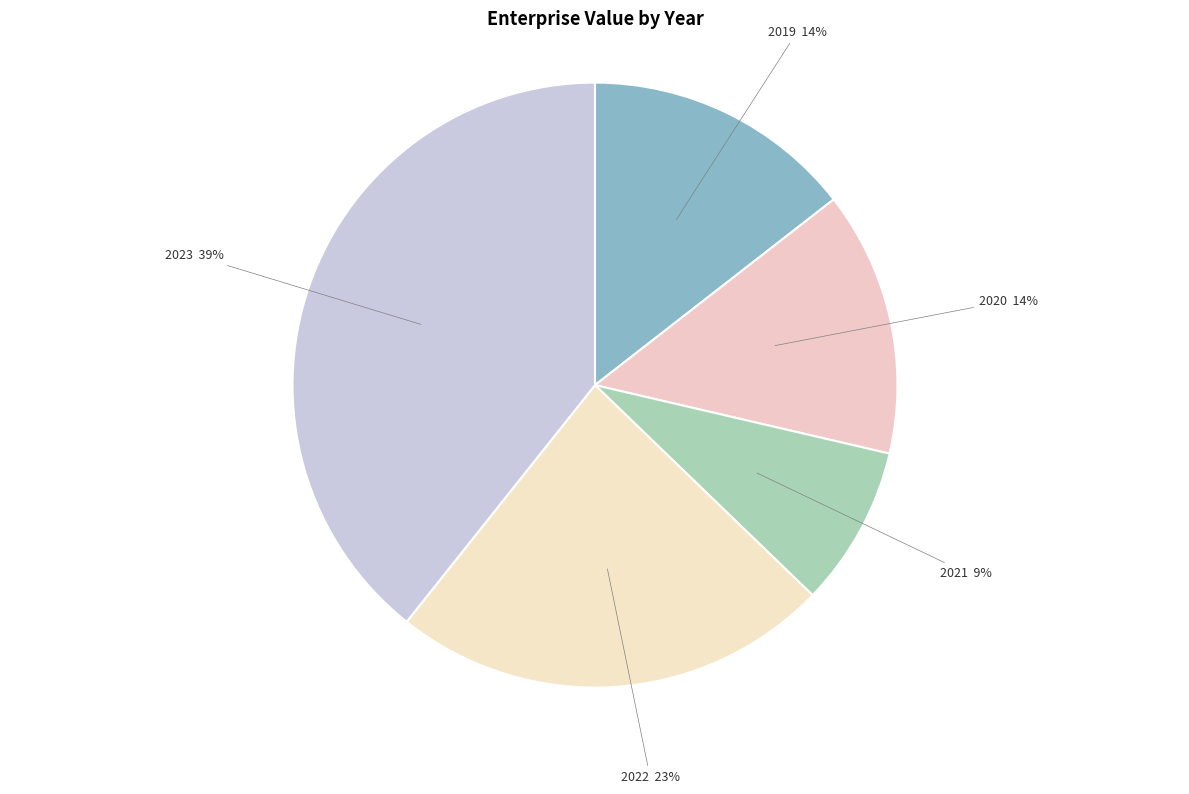

To the nearest percent, what is the combined percentage of 2022 and 2021?

32%